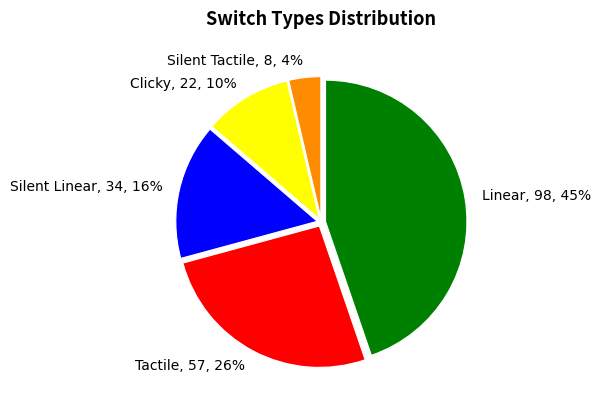

Is Clicky the majority of the pie?

No